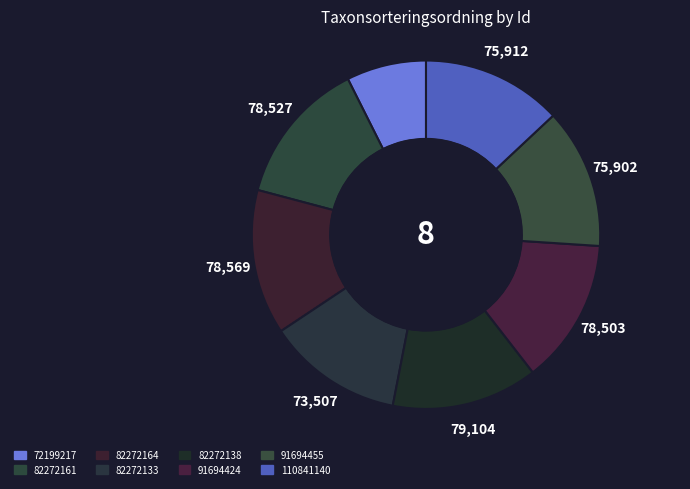

Is it true that 82272133 is 1% of the pie?

False